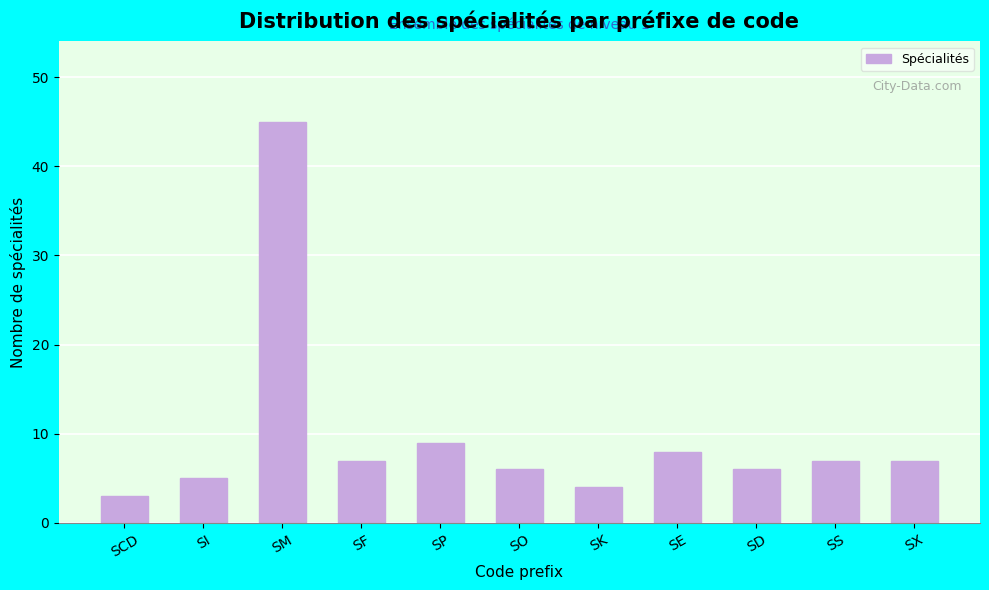

Reading left to right, extract all data points from this chart.

3	5	45	7	9	6	4	8	6	7	7